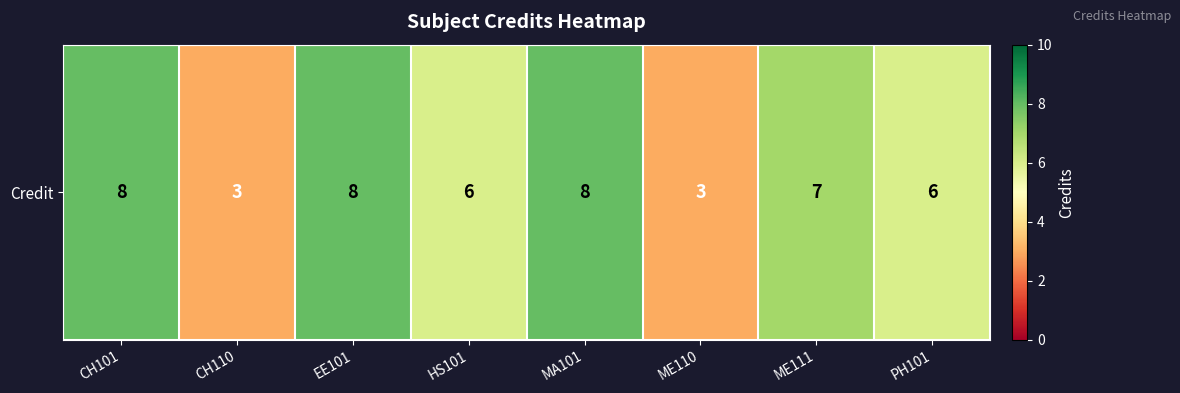

True or false: the data shows 10 at ME111.

False